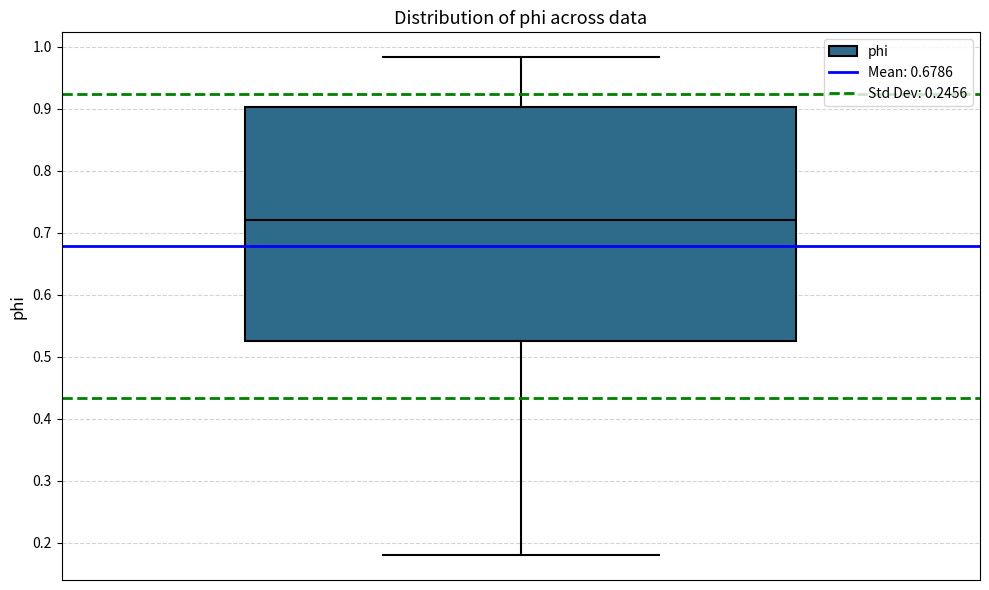

Transcribe this box plot: give where the median line is, the range the box spans, and where the two whiskers end, as read against the y-axis. The values are not printed on the chart, so give them approximately, as read against the axis.

median 0.72, box 0.53 to 0.90, whiskers 0.18 to 0.98